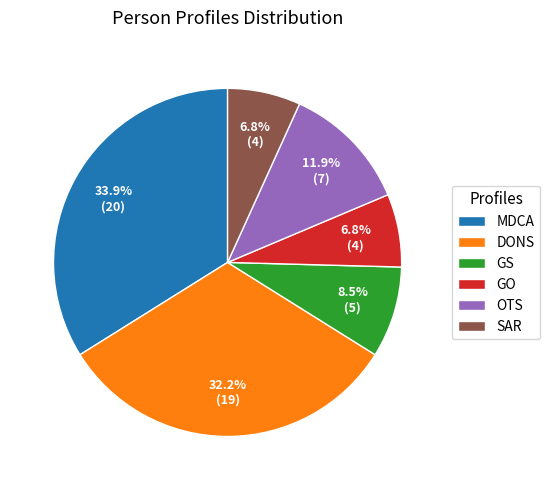

What percentage is the DONS slice, to the nearest percent?

32%